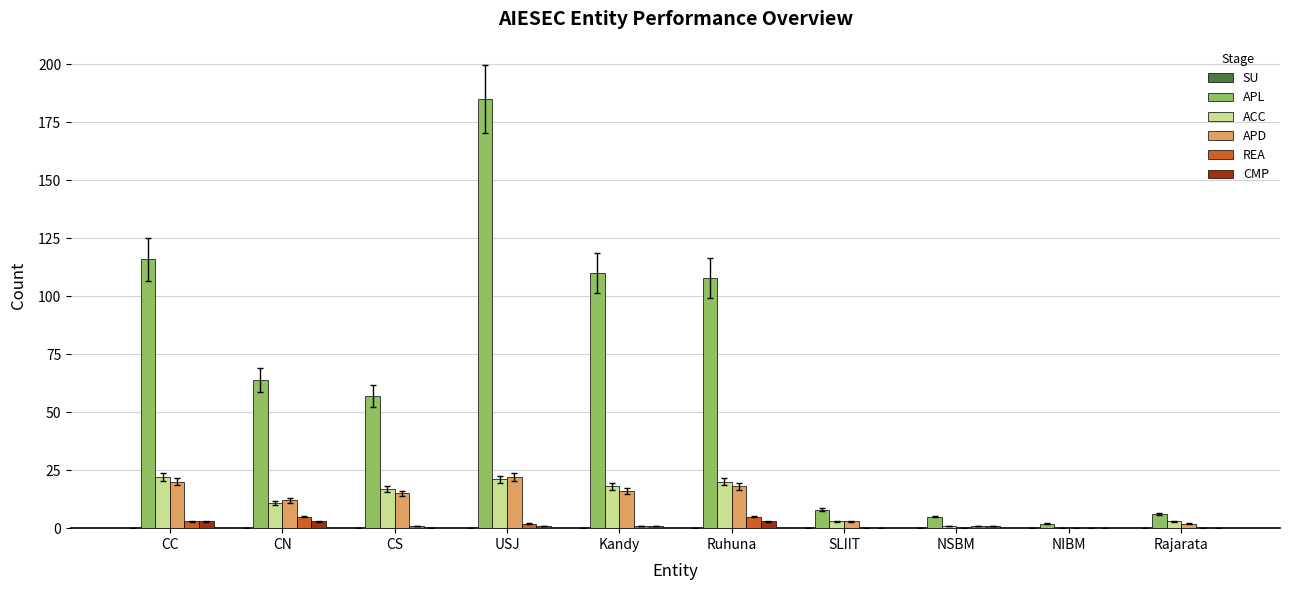

What is the sum of the APL values at Rajarata and CC?

122